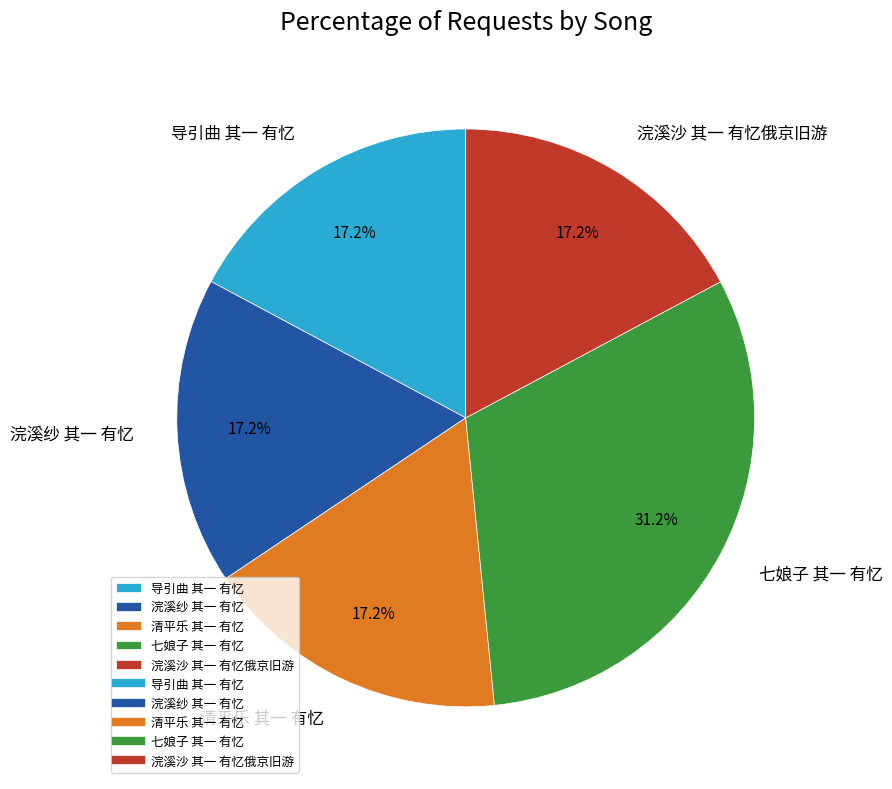

To the nearest percent, what is the difference between the largest and smallest slice percentages?

14%